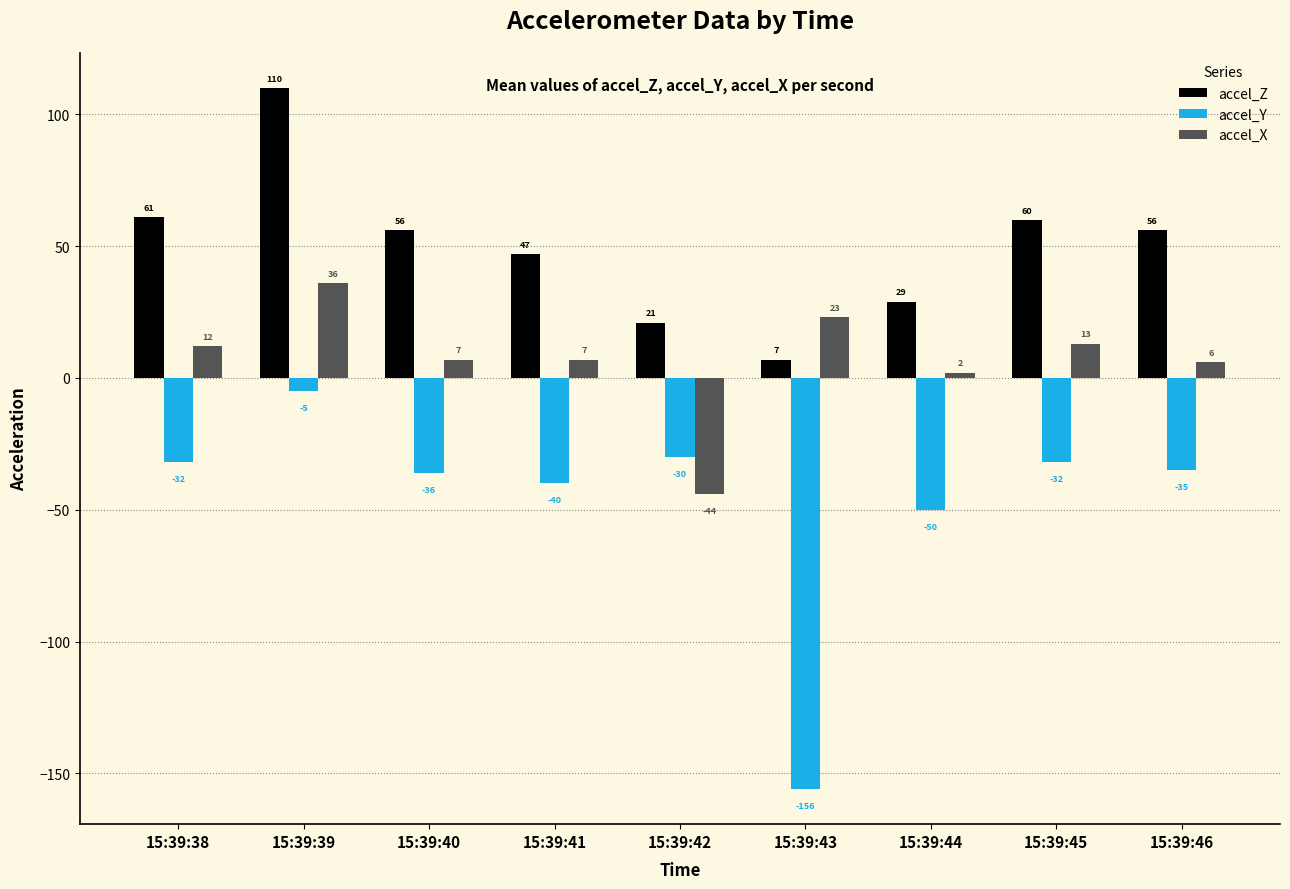

What is the value of the accel_Z bar at the 2nd from the left?

110